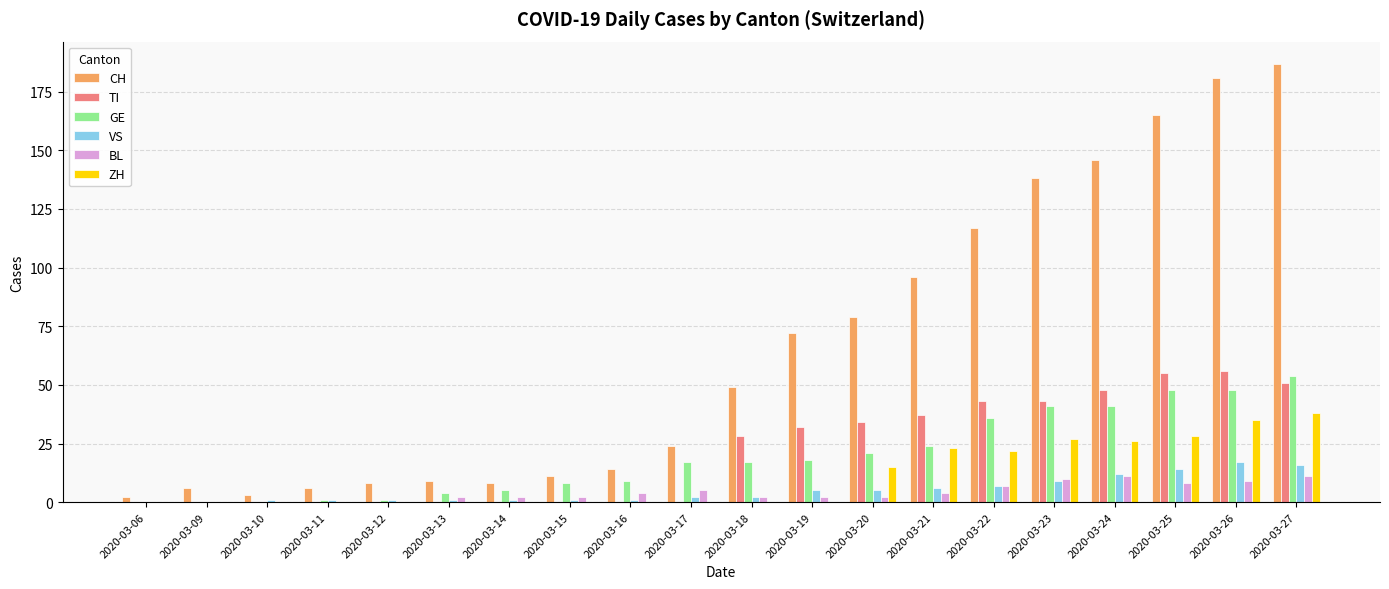

What is the sum of all TI values?

427